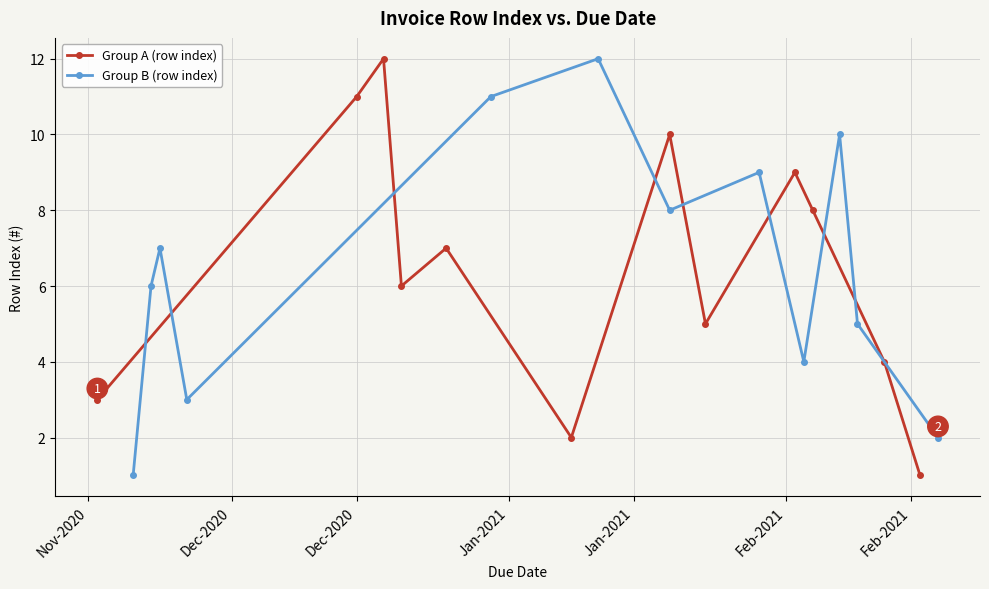

Does the chart display data point markers on the line(s)?

Yes